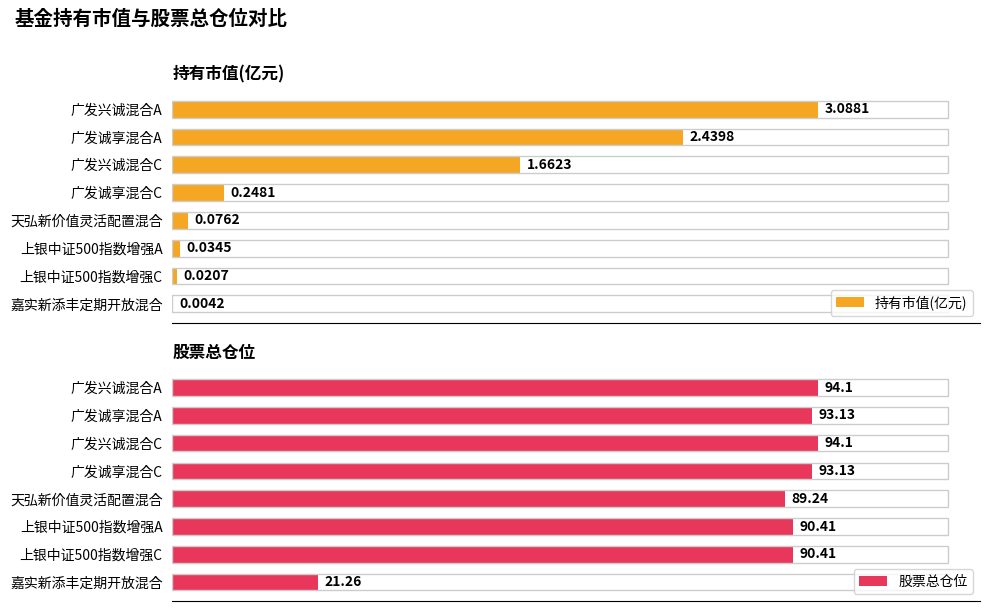

Reading left to right, list all the values displayed in this chart.

持有市值(亿元): 3.1	2.4	1.7	0.2	0.1	0.0	0.0	0.0
股票总仓位: 94.1	93.1	94.1	93.1	89.2	90.4	90.4	21.3